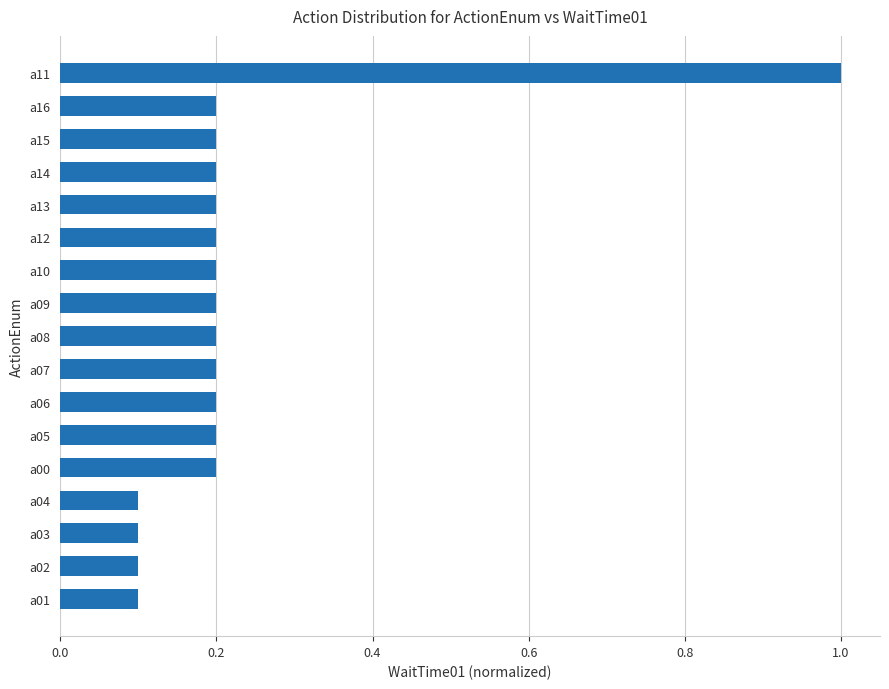

What is the label of the 9th bar from the top?

a08